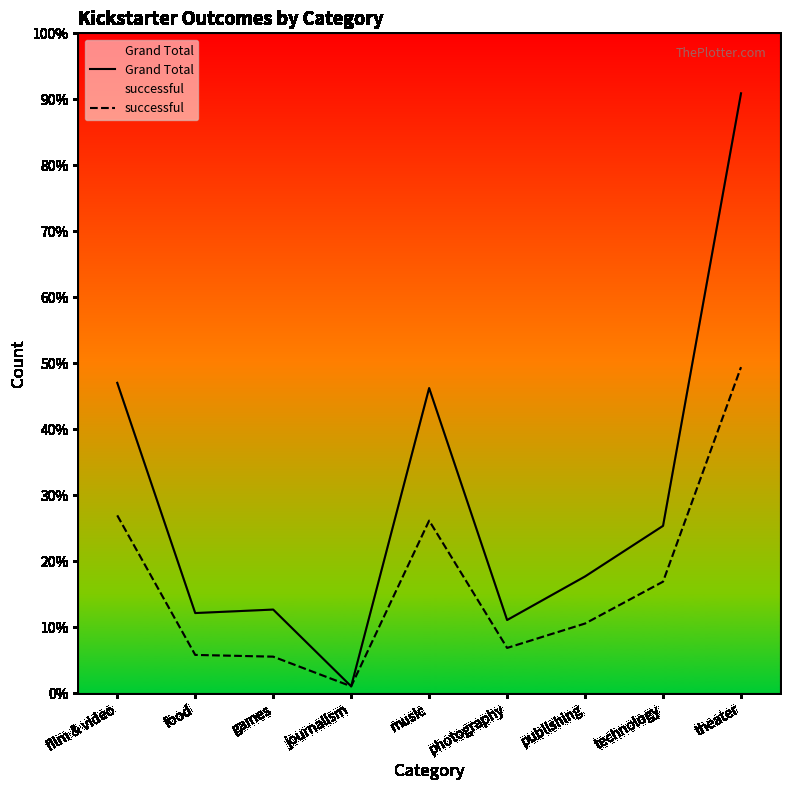

At film & video, list the series in order from largest to smallest.

Grand Total, successful